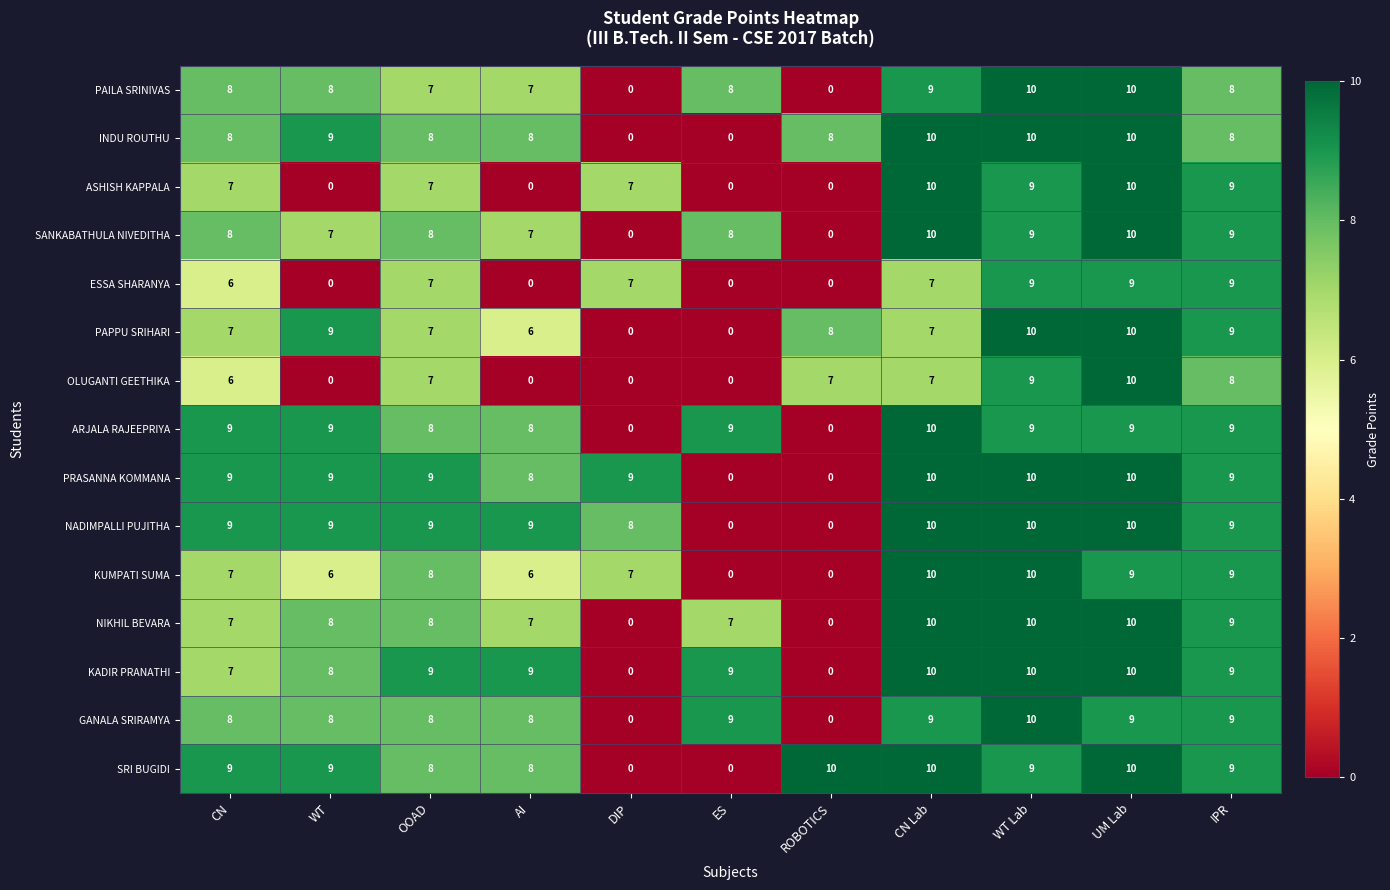

What is the total value across all series at UM Lab?

146